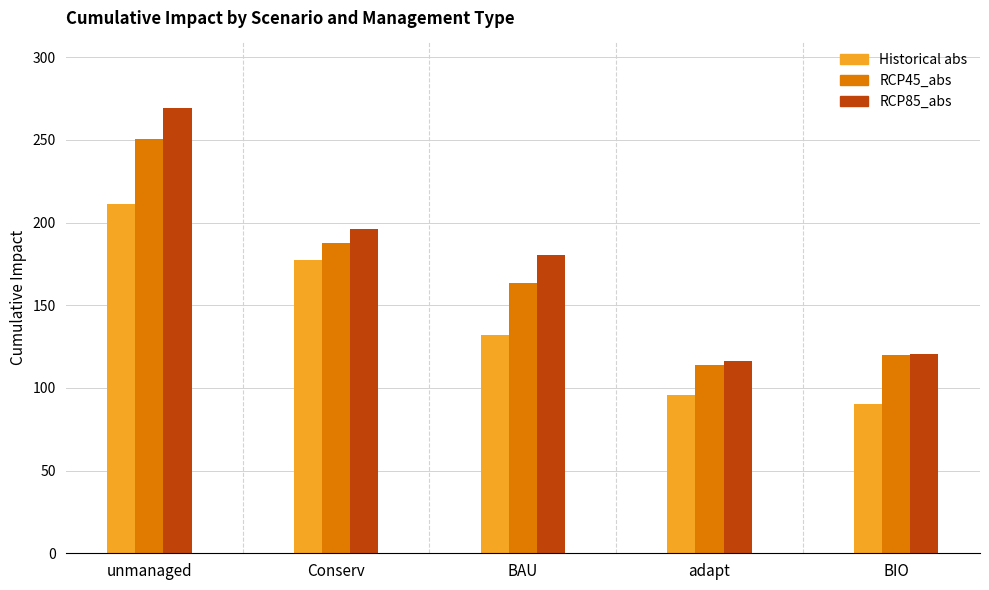

Reading left to right, transcribe all the data shown in this chart.

Historical abs: unmanaged=211.1	Conserv=177.2	BAU=131.7	adapt=95.9	BIO=90.3
RCP45_abs: unmanaged=250.7	Conserv=187.4	BAU=163.4	adapt=113.6	BIO=119.8
RCP85_abs: unmanaged=269.1	Conserv=196.0	BAU=180.2	adapt=116.4	BIO=120.7